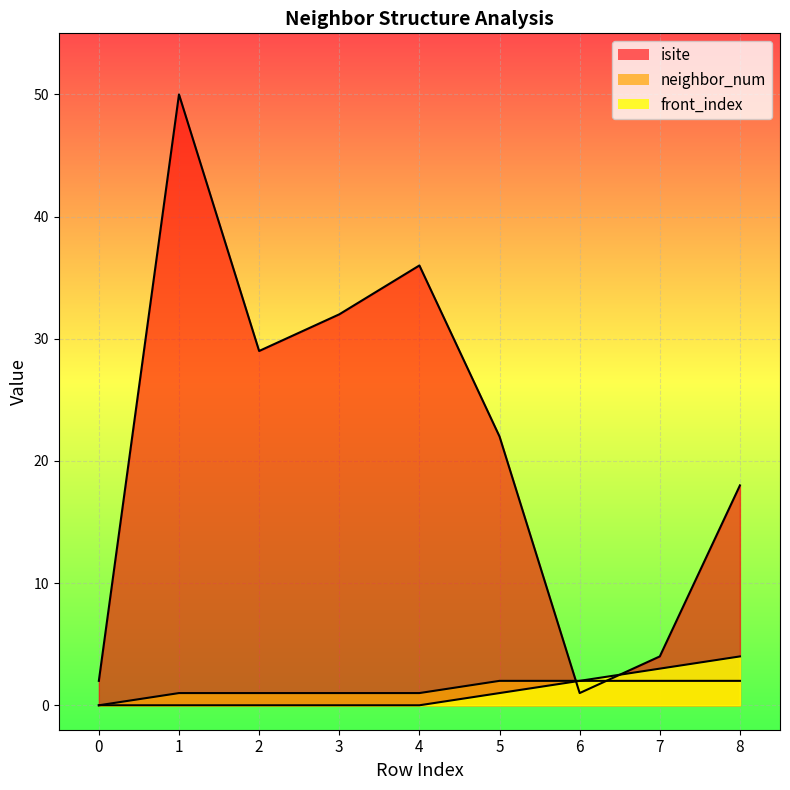

Reading left to right, what are all the values shown in this chart?

isite: 2	50	29	32	36	22	1	4	18
neighbor_num: 0	1	1	1	1	2	2	2	2
front_index: 0	0	0	0	0	1	2	3	4